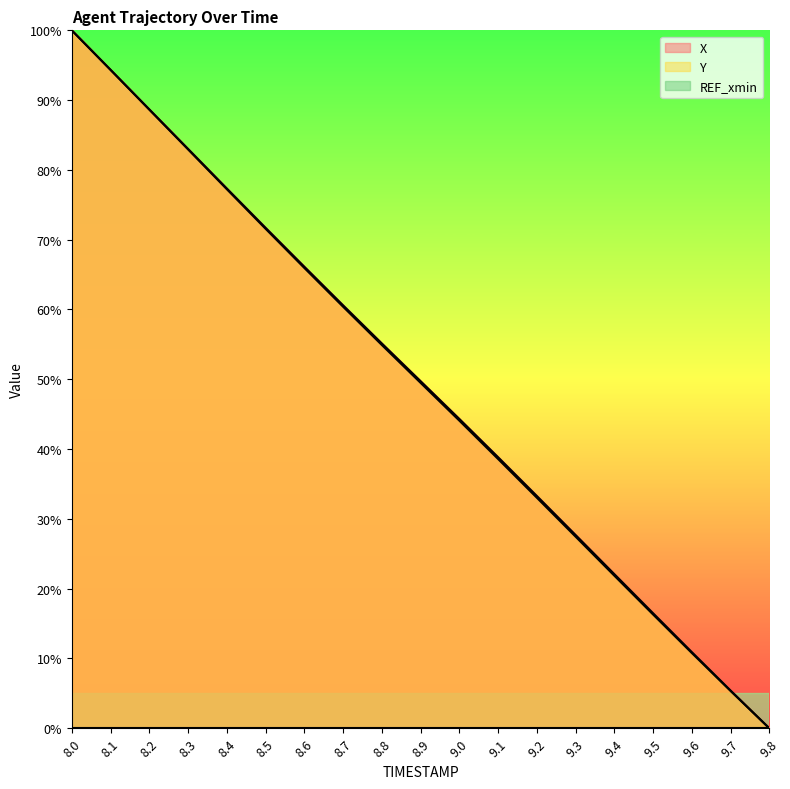

True or false: X and Y cross at least once.

False